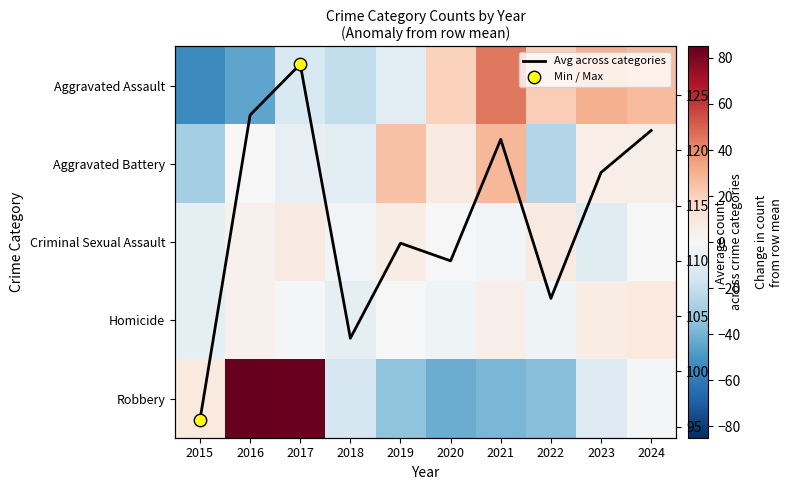

Rank the categories by Aggravated Battery value from lowest to highest.

2015, 2022, 2018, 2017, 2016, 2024, 2023, 2020, 2019, 2021